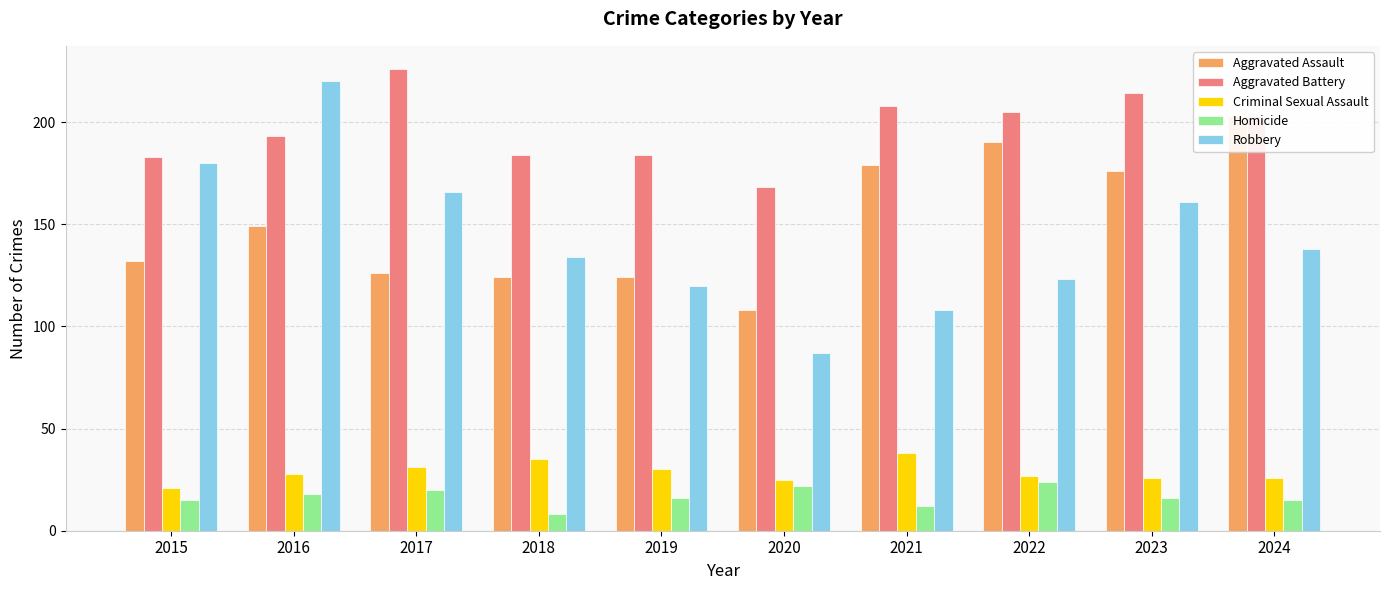

What are all the series names shown in the legend?

Aggravated Assault, Aggravated Battery, Criminal Sexual Assault, Homicide, Robbery